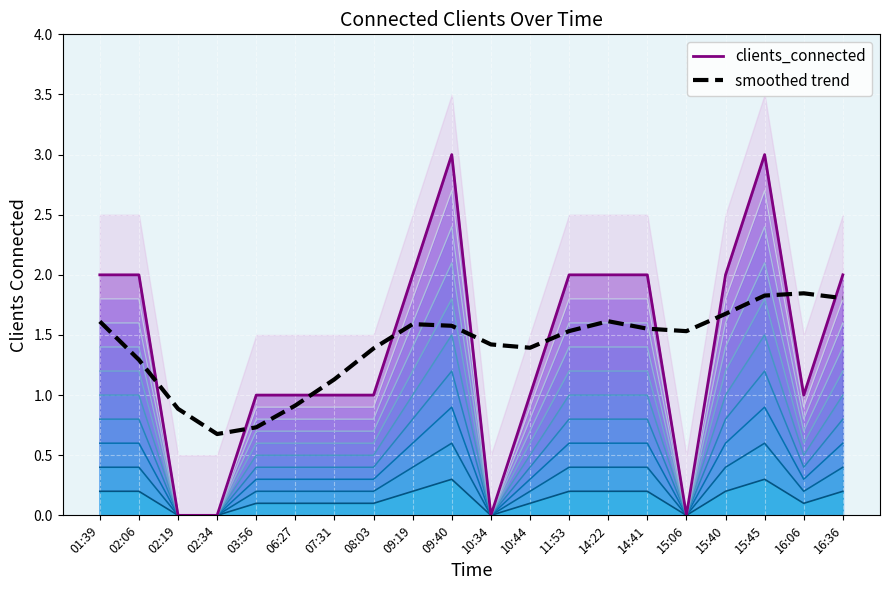

Reading left to right, what are all the values shown in this chart?

clients_connected: 01:39=2.0	02:06=2.0	02:19=0.0	02:34=0.0	03:56=1.0	06:27=1.0	07:31=1.0	08:03=1.0	09:19=2.0	09:40=3.0	10:34=0.0	10:44=1.0	11:53=2.0	14:22=2.0	14:41=2.0	15:06=0.0	15:40=2.0	15:45=3.0	16:06=1.0	16:36=2.0
smoothed trend: 01:39=1.6	02:06=1.3	02:19=0.9	02:34=0.7	03:56=0.7	06:27=0.9	07:31=1.1	08:03=1.4	09:19=1.6	09:40=1.6	10:34=1.4	10:44=1.4	11:53=1.5	14:22=1.6	14:41=1.6	15:06=1.5	15:40=1.7	15:45=1.8	16:06=1.8	16:36=1.8